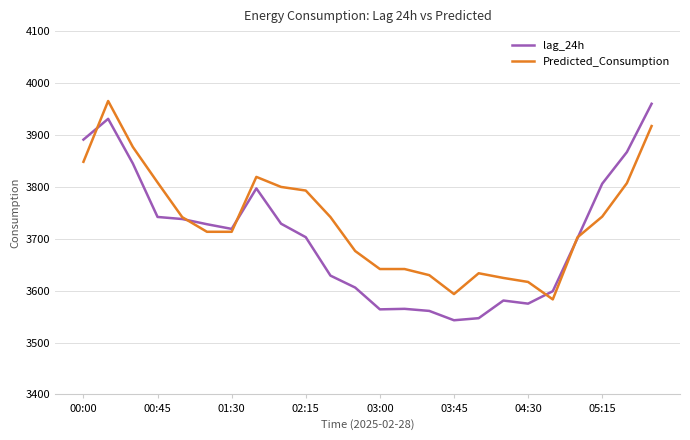

At how many categories does at least one series exceed 3681?

15